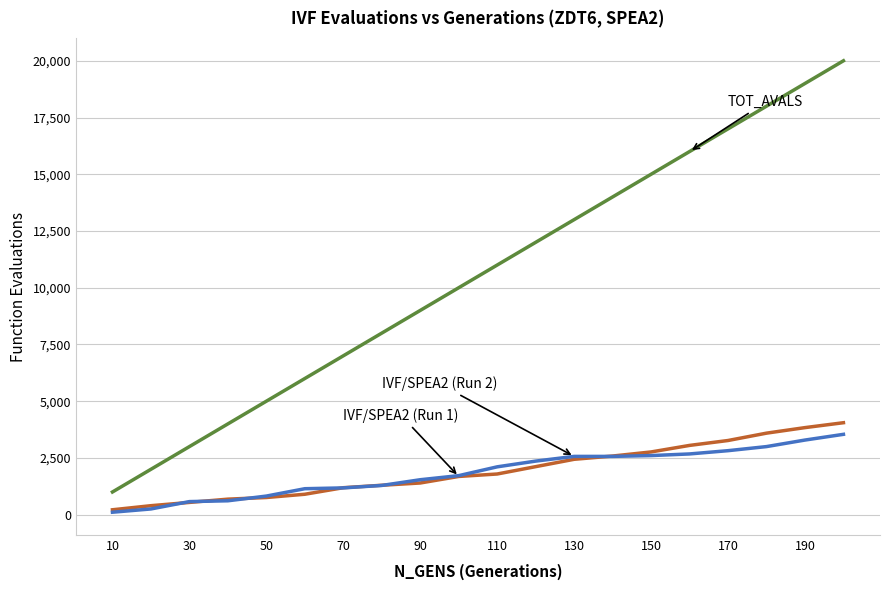

What is the greatest value displayed?

20000